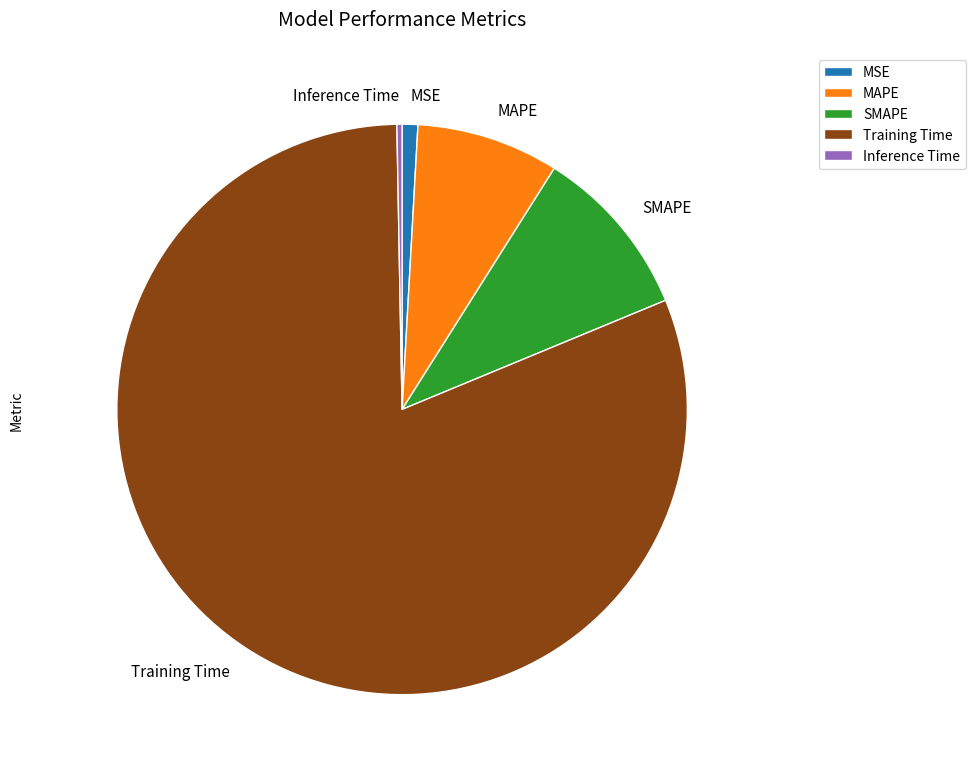

Is there a majority slice in this chart?

Yes